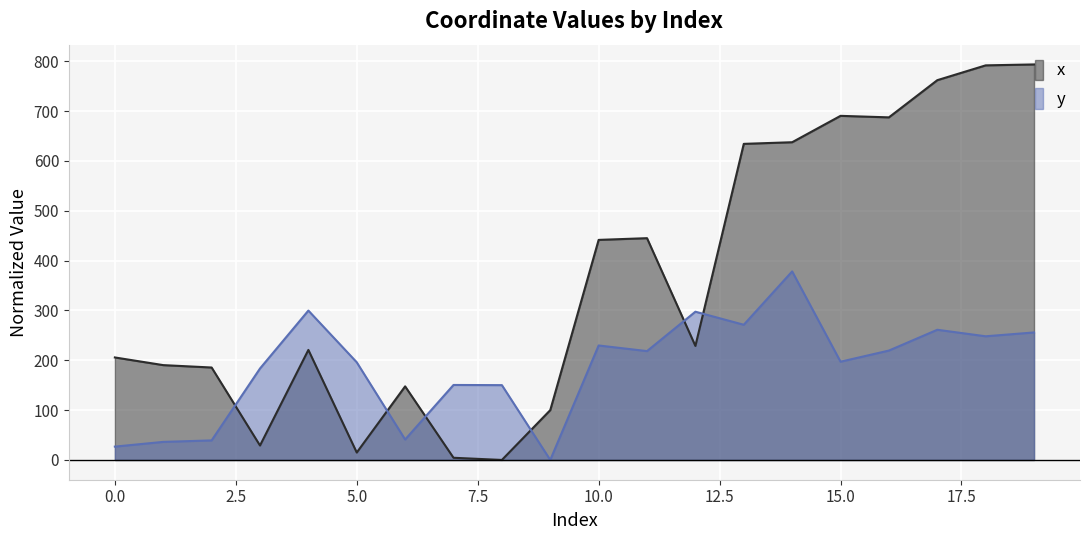

Which has a higher value, 16 or 13?

16